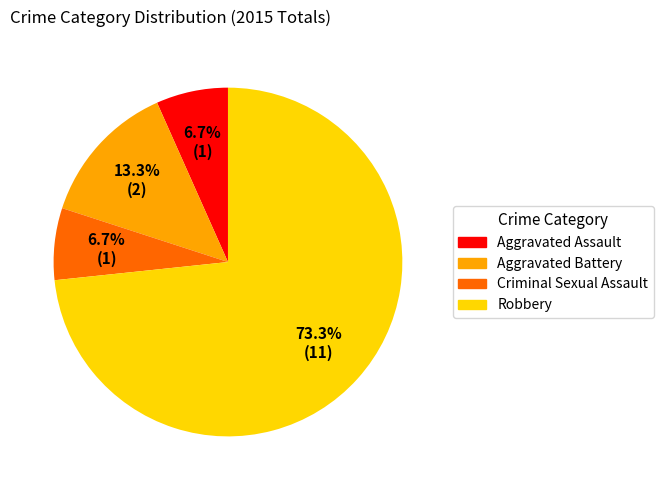

What is the largest slice in the pie chart?

Robbery